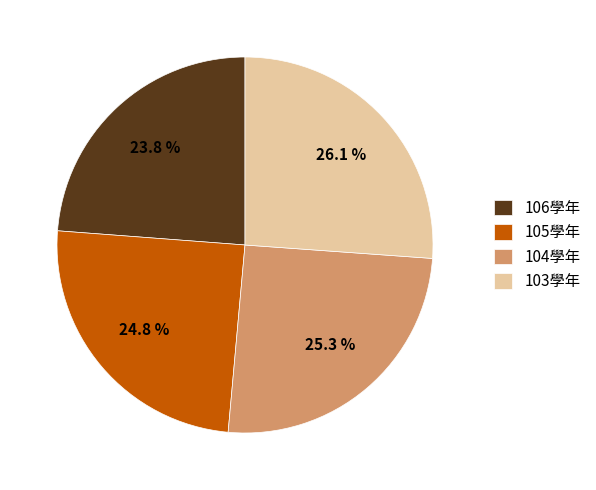

Combined, do 106學年 and 105學年 account for over 50%?

No